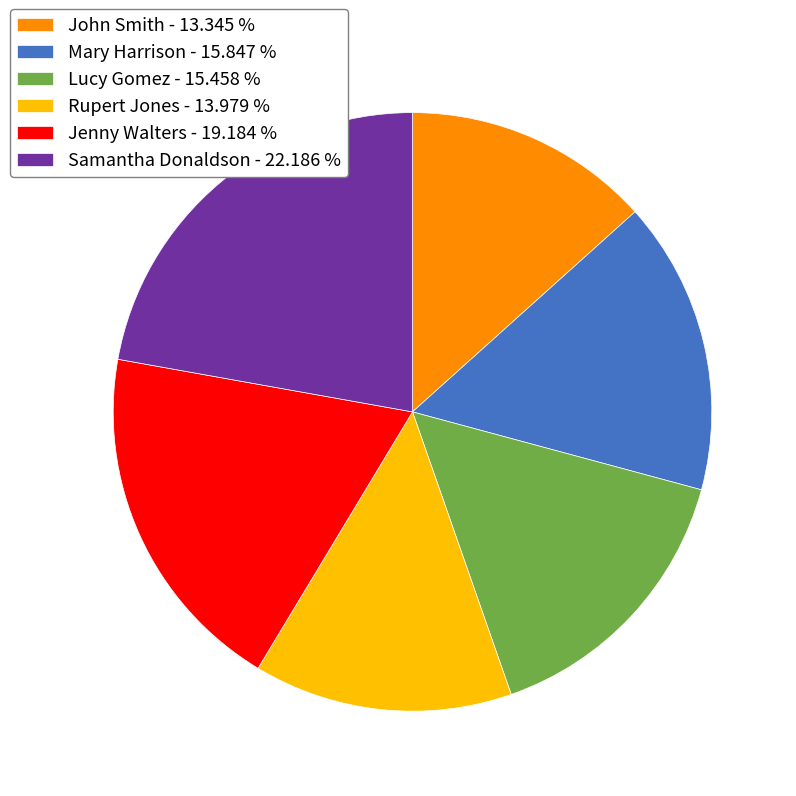

Does Rupert Jones - 13.979 % account for over 50% of the chart?

No